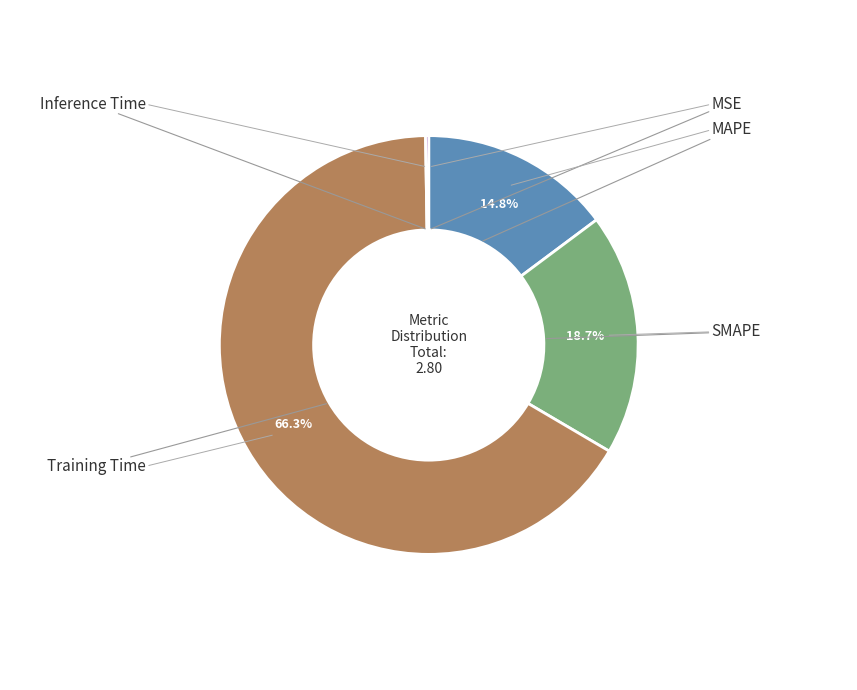

Does any single category account for the majority?

Yes